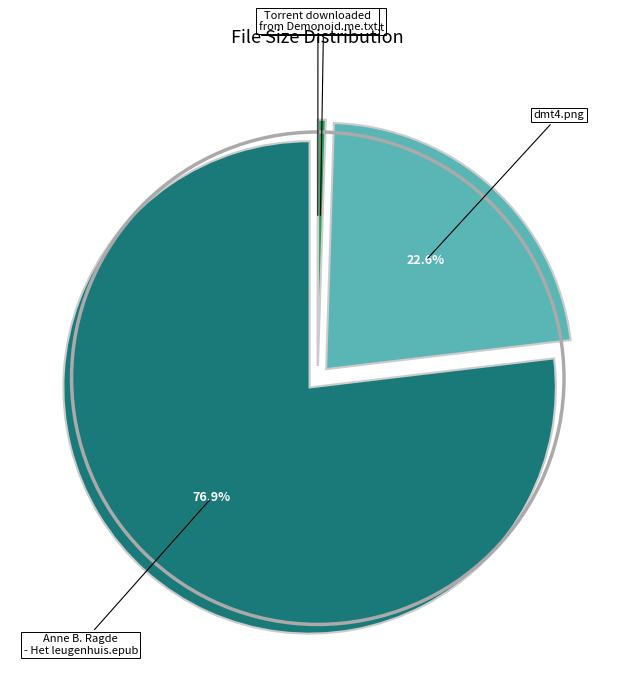

Is there any slice that represents more than half of the pie?

Yes